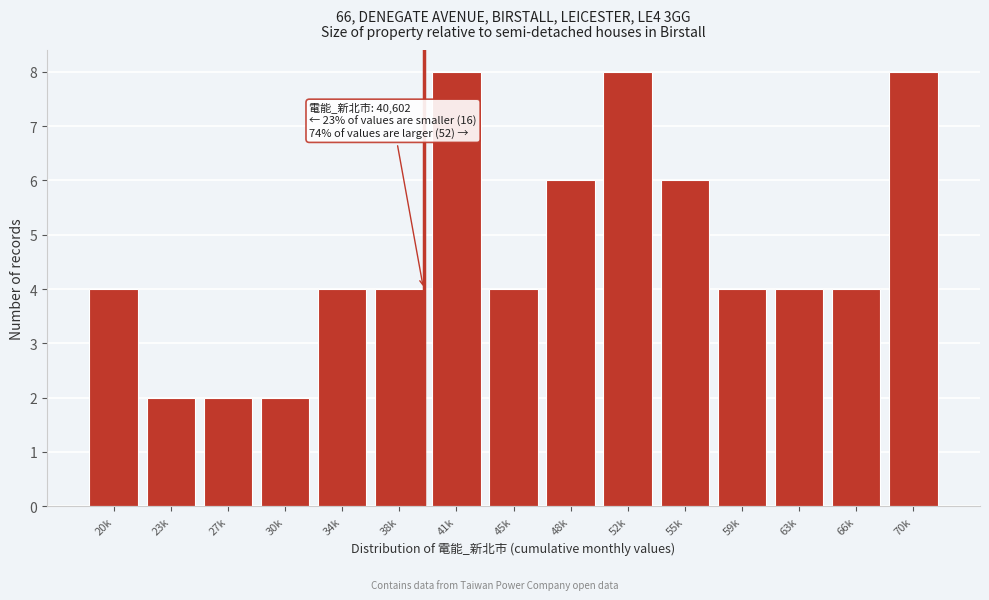

Reading left to right, transcribe all the data shown in this chart.

20k=4	23k=2	27k=2	30k=2	34k=4	38k=4	41k=8	45k=4	48k=6	52k=8	55k=6	59k=4	63k=4	66k=4	70k=8